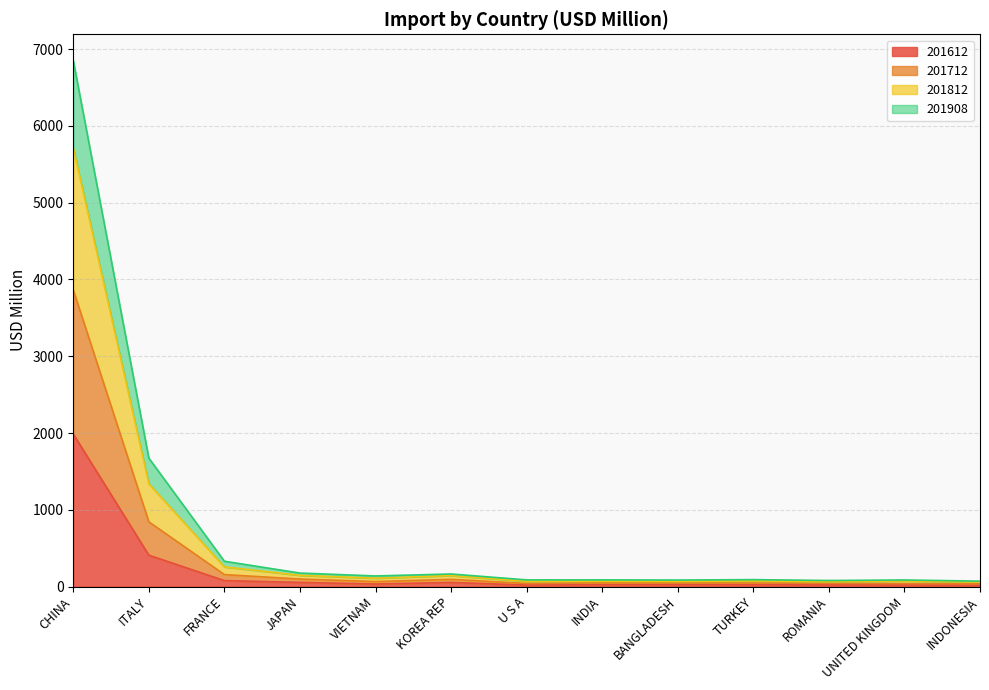

How many lines are shown in the chart?

4